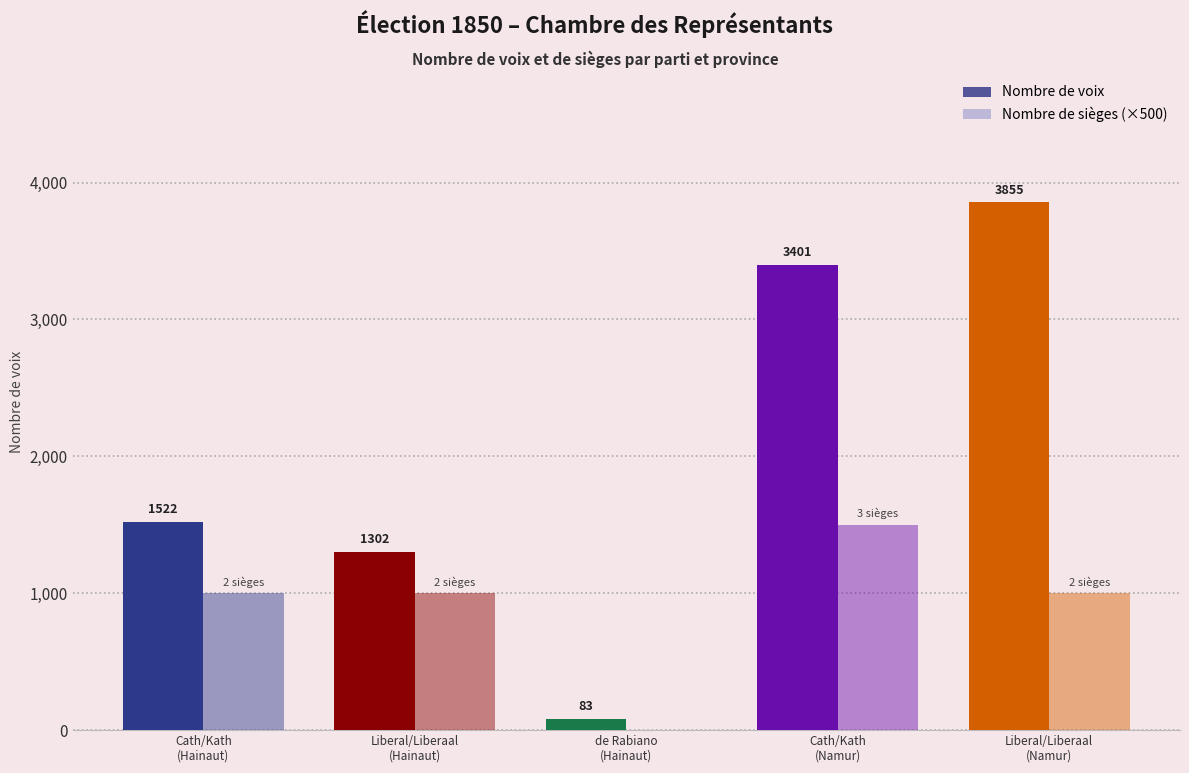

Reading left to right, transcribe all the data shown in this chart.

Nombre de voix: Cath/Kath
(Hainaut)=1522	Liberal/Liberaal
(Hainaut)=1302	de Rabiano
(Hainaut)=83	Cath/Kath
(Namur)=3401	Liberal/Liberaal
(Namur)=3855
Nombre de sièges: Cath/Kath
(Hainaut)=2	Liberal/Liberaal
(Hainaut)=2	de Rabiano
(Hainaut)=0	Cath/Kath
(Namur)=3	Liberal/Liberaal
(Namur)=2